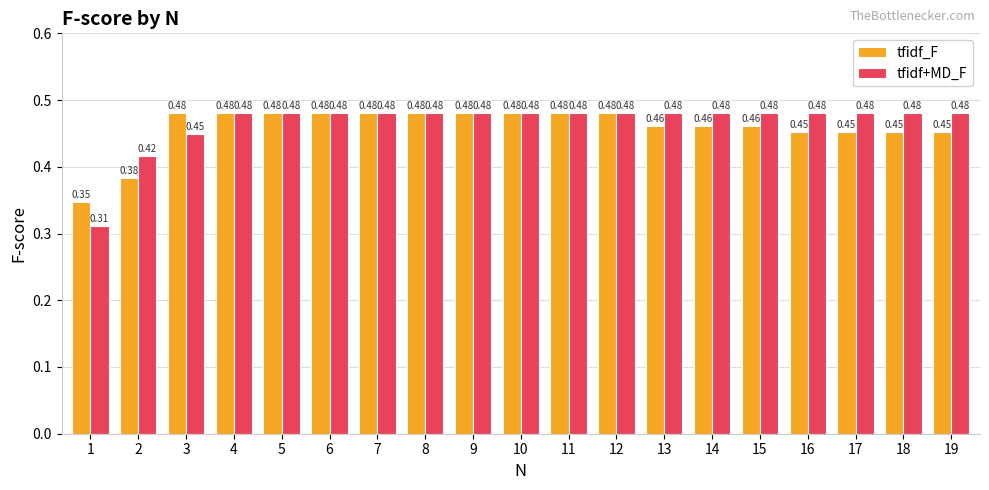

List the series in order of their overall mean, lowest first.

tfidf_F, tfidf+MD_F